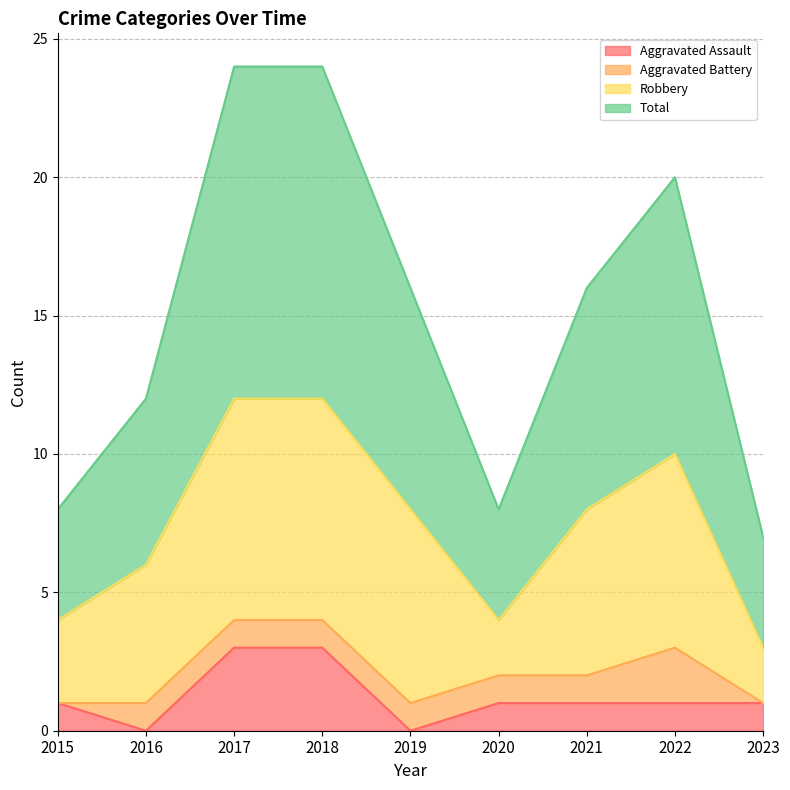

The Aggravated Assault series shows 1 at 2017. True or false?

False